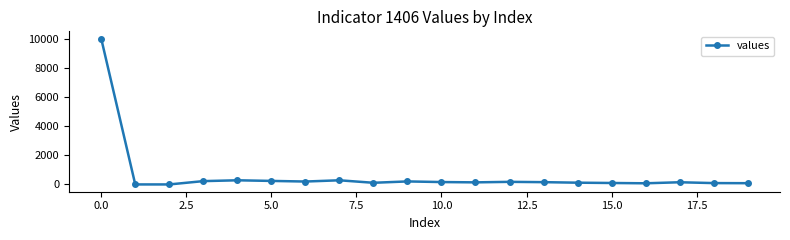

What is the average value?

641